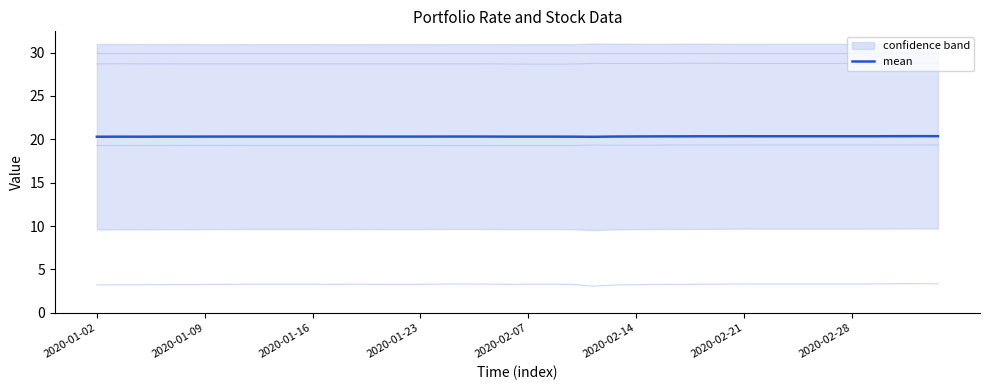

How many points are higher than both their immediate neighbors (excluding endpoints)?

5